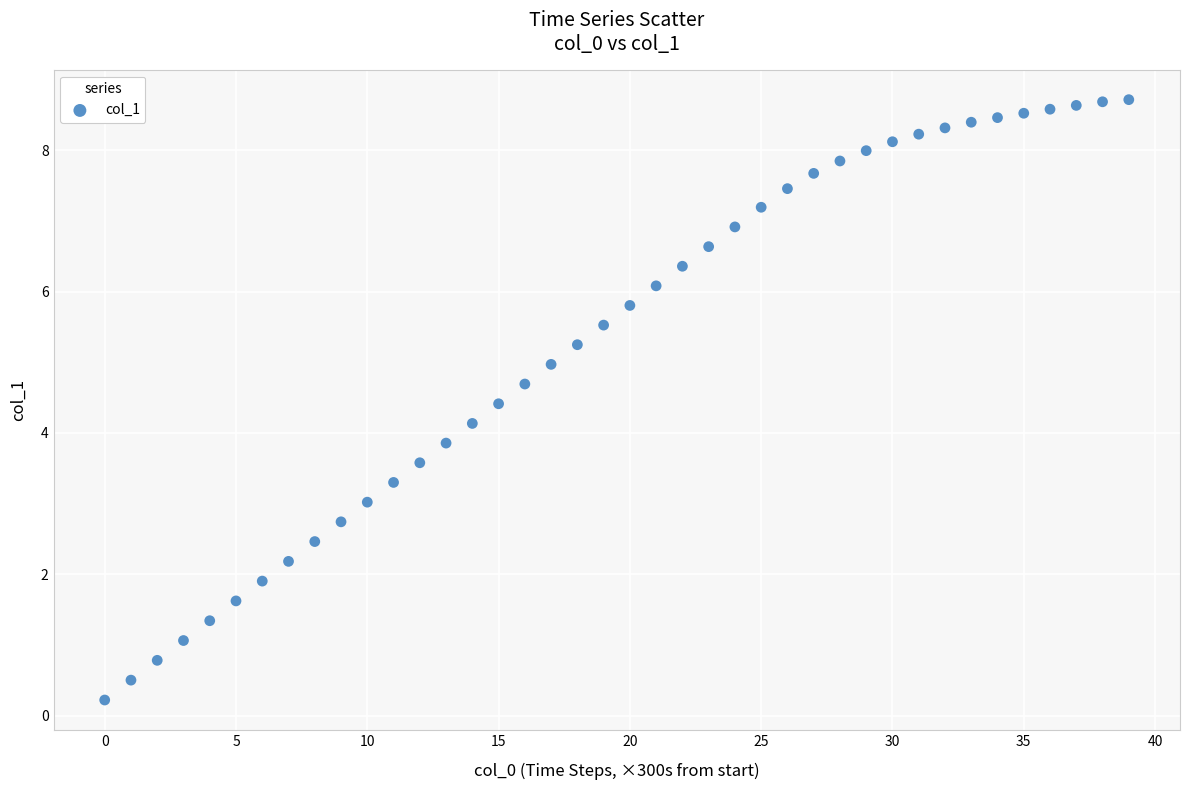

What is the range of Y values (max minus min)?

8.5